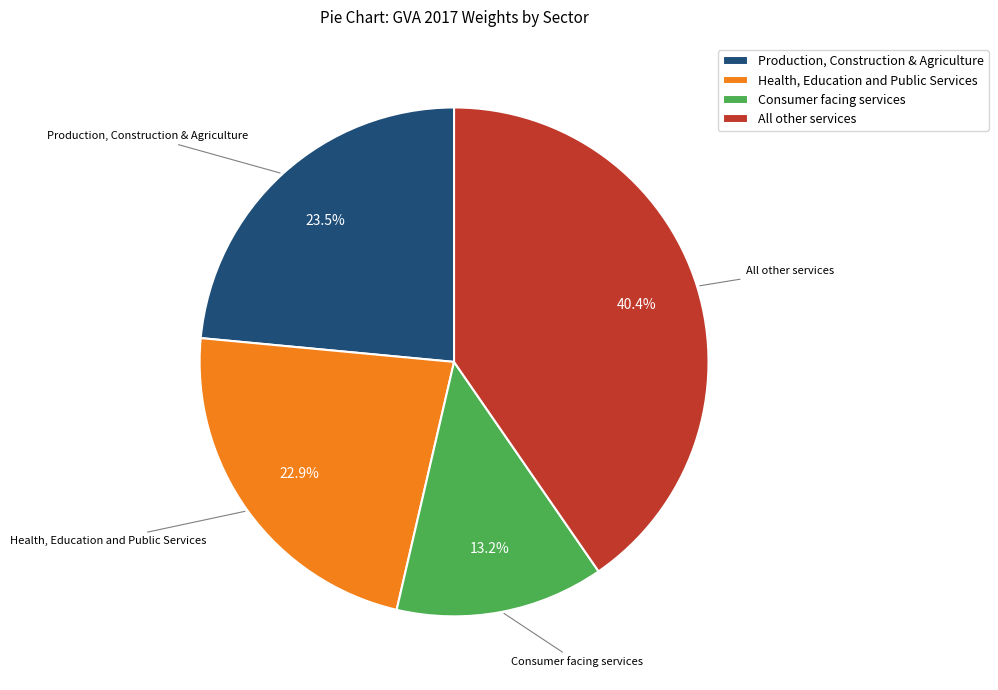

What percentage is NOT represented by All other services?

59.6%